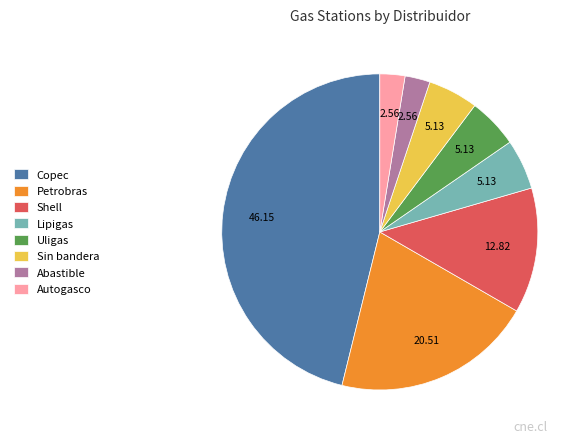

Does Petrobras represent more than half of the total?

No